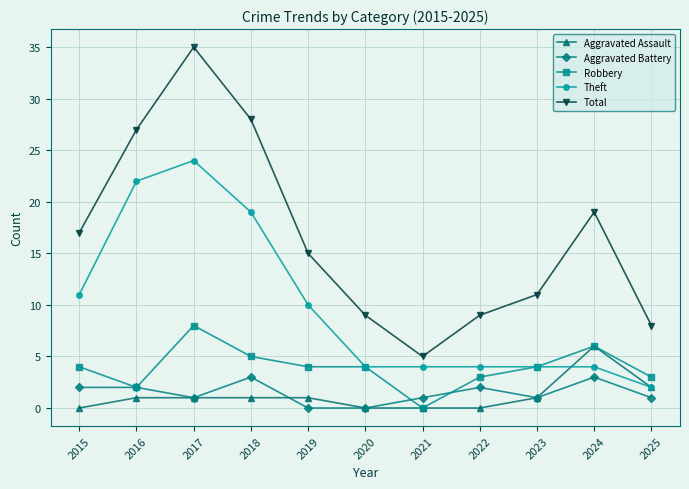

Count the number of categories in the chart.

11